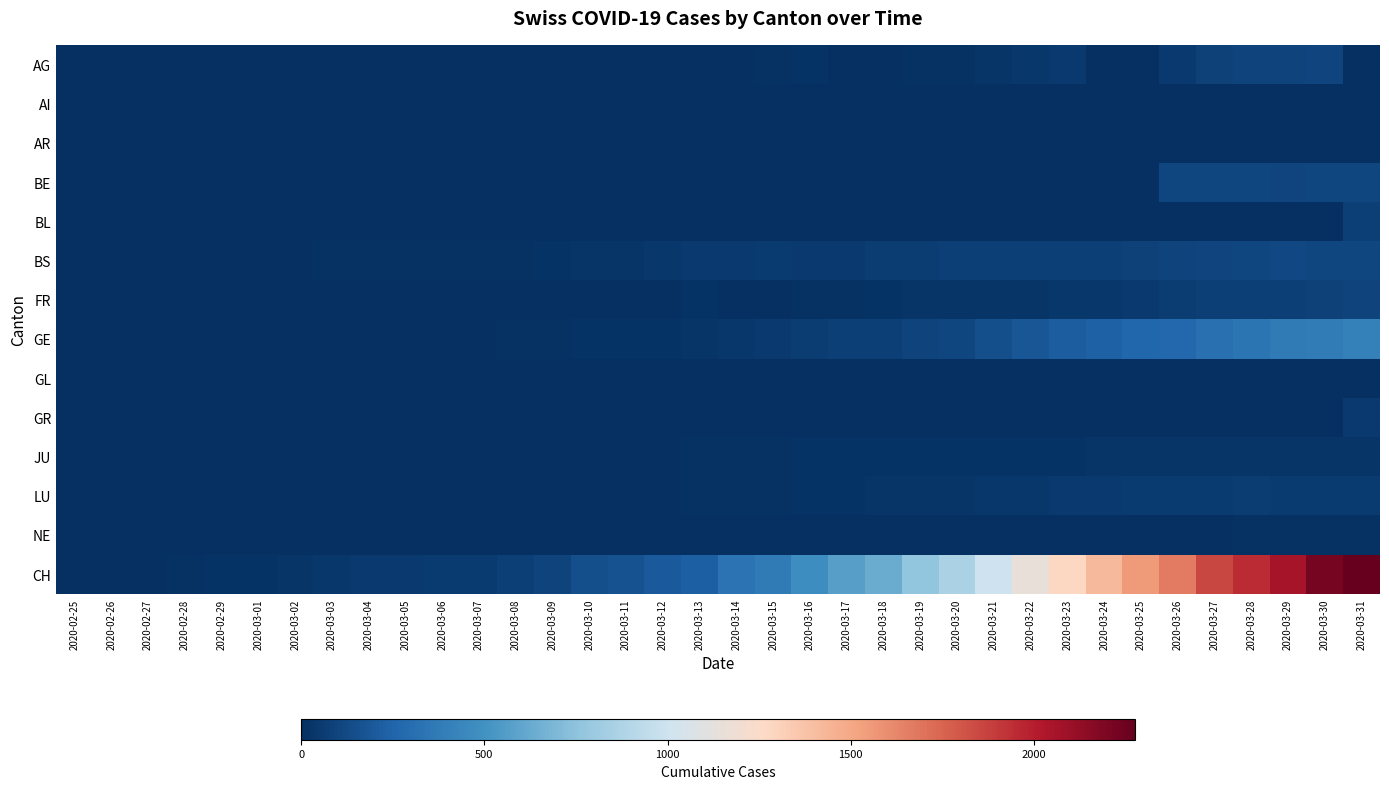

Reading left to right, what are all the values shown in this chart?

AG: 2020-02-25=0	2020-02-26=0	2020-02-27=0	2020-02-28=0	2020-02-29=0	2020-03-01=0	2020-03-02=0	2020-03-03=0	2020-03-04=0	2020-03-05=0	2020-03-06=0	2020-03-07=0	2020-03-08=1	2020-03-09=0	2020-03-10=0	2020-03-11=1	2020-03-12=2	2020-03-13=2	2020-03-14=6	2020-03-15=17	2020-03-16=25	2020-03-17=0	2020-03-18=0	2020-03-19=13	2020-03-20=15	2020-03-21=33	2020-03-22=38	2020-03-23=50	2020-03-24=0	2020-03-25=0	2020-03-26=50	2020-03-27=85	2020-03-28=94	2020-03-29=96	2020-03-30=100	2020-03-31=0
AI: 2020-02-25=0	2020-02-26=0	2020-02-27=0	2020-02-28=0	2020-02-29=0	2020-03-01=0	2020-03-02=0	2020-03-03=0	2020-03-04=0	2020-03-05=0	2020-03-06=0	2020-03-07=0	2020-03-08=0	2020-03-09=0	2020-03-10=0	2020-03-11=0	2020-03-12=0	2020-03-13=0	2020-03-14=0	2020-03-15=1	2020-03-16=0	2020-03-17=0	2020-03-18=0	2020-03-19=0	2020-03-20=0	2020-03-21=0	2020-03-22=0	2020-03-23=0	2020-03-24=0	2020-03-25=0	2020-03-26=0	2020-03-27=0	2020-03-28=0	2020-03-29=0	2020-03-30=0	2020-03-31=0
AR: 2020-02-25=0	2020-02-26=0	2020-02-27=0	2020-02-28=0	2020-02-29=0	2020-03-01=0	2020-03-02=0	2020-03-03=0	2020-03-04=0	2020-03-05=0	2020-03-06=0	2020-03-07=0	2020-03-08=0	2020-03-09=0	2020-03-10=0	2020-03-11=0	2020-03-12=0	2020-03-13=0	2020-03-14=0	2020-03-15=0	2020-03-16=0	2020-03-17=0	2020-03-18=0	2020-03-19=7	2020-03-20=6	2020-03-21=0	2020-03-22=0	2020-03-23=0	2020-03-24=0	2020-03-25=0	2020-03-26=0	2020-03-27=0	2020-03-28=0	2020-03-29=0	2020-03-30=0	2020-03-31=0
BE: 2020-02-25=0	2020-02-26=0	2020-02-27=0	2020-02-28=0	2020-02-29=0	2020-03-01=0	2020-03-02=0	2020-03-03=0	2020-03-04=0	2020-03-05=0	2020-03-06=0	2020-03-07=0	2020-03-08=0	2020-03-09=0	2020-03-10=0	2020-03-11=0	2020-03-12=0	2020-03-13=0	2020-03-14=0	2020-03-15=0	2020-03-16=0	2020-03-17=0	2020-03-18=0	2020-03-19=0	2020-03-20=0	2020-03-21=0	2020-03-22=0	2020-03-23=0	2020-03-24=0	2020-03-25=0	2020-03-26=112	2020-03-27=111	2020-03-28=115	2020-03-29=104	2020-03-30=109	2020-03-31=113
BL: 2020-02-25=0	2020-02-26=0	2020-02-27=0	2020-02-28=0	2020-02-29=0	2020-03-01=0	2020-03-02=0	2020-03-03=0	2020-03-04=0	2020-03-05=0	2020-03-06=0	2020-03-07=0	2020-03-08=0	2020-03-09=0	2020-03-10=0	2020-03-11=0	2020-03-12=0	2020-03-13=0	2020-03-14=0	2020-03-15=0	2020-03-16=0	2020-03-17=0	2020-03-18=0	2020-03-19=0	2020-03-20=0	2020-03-21=0	2020-03-22=0	2020-03-23=0	2020-03-24=0	2020-03-25=0	2020-03-26=0	2020-03-27=0	2020-03-28=0	2020-03-29=0	2020-03-30=0	2020-03-31=73
BS: 2020-02-25=0	2020-02-26=0	2020-02-27=3	2020-02-28=3	2020-02-29=4	2020-03-01=4	2020-03-02=7	2020-03-03=9	2020-03-04=11	2020-03-05=12	2020-03-06=12	2020-03-07=12	2020-03-08=13	2020-03-09=19	2020-03-10=28	2020-03-11=33	2020-03-12=36	2020-03-13=47	2020-03-14=52	2020-03-15=55	2020-03-16=52	2020-03-17=52	2020-03-18=66	2020-03-19=69	2020-03-20=77	2020-03-21=73	2020-03-22=74	2020-03-23=76	2020-03-24=79	2020-03-25=87	2020-03-26=90	2020-03-27=105	2020-03-28=108	2020-03-29=119	2020-03-30=112	2020-03-31=115
FR: 2020-02-25=0	2020-02-26=0	2020-02-27=0	2020-02-28=0	2020-02-29=0	2020-03-01=0	2020-03-02=0	2020-03-03=0	2020-03-04=0	2020-03-05=0	2020-03-06=0	2020-03-07=0	2020-03-08=0	2020-03-09=0	2020-03-10=0	2020-03-11=0	2020-03-12=0	2020-03-13=26	2020-03-14=0	2020-03-15=0	2020-03-16=11	2020-03-17=12	2020-03-18=20	2020-03-19=28	2020-03-20=32	2020-03-21=35	2020-03-22=35	2020-03-23=39	2020-03-24=44	2020-03-25=50	2020-03-26=67	2020-03-27=76	2020-03-28=77	2020-03-29=77	2020-03-30=81	2020-03-31=89
GE: 2020-02-25=0	2020-02-26=1	2020-02-27=1	2020-02-28=2	2020-02-29=3	2020-03-01=3	2020-03-02=3	2020-03-03=4	2020-03-04=4	2020-03-05=5	2020-03-06=7	2020-03-07=7	2020-03-08=9	2020-03-09=13	2020-03-10=18	2020-03-11=20	2020-03-12=23	2020-03-13=33	2020-03-14=43	2020-03-15=46	2020-03-16=66	2020-03-17=75	2020-03-18=78	2020-03-19=92	2020-03-20=109	2020-03-21=145	2020-03-22=179	2020-03-23=214	2020-03-24=238	2020-03-25=258	2020-03-26=272	2020-03-27=313	2020-03-28=339	2020-03-29=365	2020-03-30=382	2020-03-31=405
GL: 2020-02-25=0	2020-02-26=0	2020-02-27=0	2020-02-28=0	2020-02-29=0	2020-03-01=0	2020-03-02=0	2020-03-03=0	2020-03-04=0	2020-03-05=0	2020-03-06=0	2020-03-07=0	2020-03-08=0	2020-03-09=0	2020-03-10=0	2020-03-11=0	2020-03-12=0	2020-03-13=0	2020-03-14=0	2020-03-15=0	2020-03-16=0	2020-03-17=0	2020-03-18=0	2020-03-19=0	2020-03-20=0	2020-03-21=0	2020-03-22=0	2020-03-23=0	2020-03-24=0	2020-03-25=0	2020-03-26=0	2020-03-27=0	2020-03-28=0	2020-03-29=0	2020-03-30=0	2020-03-31=5
GR: 2020-02-25=0	2020-02-26=0	2020-02-27=0	2020-02-28=0	2020-02-29=0	2020-03-01=0	2020-03-02=0	2020-03-03=0	2020-03-04=0	2020-03-05=0	2020-03-06=0	2020-03-07=0	2020-03-08=0	2020-03-09=0	2020-03-10=0	2020-03-11=0	2020-03-12=0	2020-03-13=0	2020-03-14=0	2020-03-15=0	2020-03-16=0	2020-03-17=0	2020-03-18=0	2020-03-19=0	2020-03-20=0	2020-03-21=0	2020-03-22=0	2020-03-23=0	2020-03-24=0	2020-03-25=0	2020-03-26=0	2020-03-27=0	2020-03-28=0	2020-03-29=0	2020-03-30=0	2020-03-31=52
JU: 2020-02-25=0	2020-02-26=0	2020-02-27=1	2020-02-28=1	2020-02-29=1	2020-03-01=1	2020-03-02=1	2020-03-03=1	2020-03-04=1	2020-03-05=2	2020-03-06=5	2020-03-07=5	2020-03-08=5	2020-03-09=5	2020-03-10=5	2020-03-11=6	2020-03-12=6	2020-03-13=9	2020-03-14=11	2020-03-15=12	2020-03-16=18	2020-03-17=18	2020-03-18=22	2020-03-19=18	2020-03-20=22	2020-03-21=23	2020-03-22=22	2020-03-23=25	2020-03-24=27	2020-03-25=28	2020-03-26=28	2020-03-27=29	2020-03-28=29	2020-03-29=29	2020-03-30=28	2020-03-31=27
LU: 2020-02-25=0	2020-02-26=0	2020-02-27=0	2020-02-28=0	2020-02-29=0	2020-03-01=0	2020-03-02=1	2020-03-03=1	2020-03-04=4	2020-03-05=4	2020-03-06=2	2020-03-07=2	2020-03-08=3	2020-03-09=4	2020-03-10=4	2020-03-11=6	2020-03-12=6	2020-03-13=9	2020-03-14=13	2020-03-15=16	2020-03-16=19	2020-03-17=21	2020-03-18=28	2020-03-19=33	2020-03-20=32	2020-03-21=41	2020-03-22=42	2020-03-23=45	2020-03-24=50	2020-03-25=60	2020-03-26=57	2020-03-27=59	2020-03-28=66	2020-03-29=61	2020-03-30=59	2020-03-31=61
NE: 2020-02-25=0	2020-02-26=0	2020-02-27=0	2020-02-28=0	2020-02-29=0	2020-03-01=0	2020-03-02=0	2020-03-03=0	2020-03-04=0	2020-03-05=0	2020-03-06=0	2020-03-07=0	2020-03-08=0	2020-03-09=0	2020-03-10=0	2020-03-11=2	2020-03-12=5	2020-03-13=6	2020-03-14=6	2020-03-15=5	2020-03-16=5	2020-03-17=5	2020-03-18=5	2020-03-19=5	2020-03-20=4	2020-03-21=3	2020-03-22=2	2020-03-23=3	2020-03-24=4	2020-03-25=4	2020-03-26=8	2020-03-27=7	2020-03-28=9	2020-03-29=9	2020-03-30=10	2020-03-31=10
CH: 2020-02-25=0	2020-02-26=1	2020-02-27=5	2020-02-28=16	2020-02-29=19	2020-03-01=20	2020-03-02=29	2020-03-03=36	2020-03-04=46	2020-03-05=50	2020-03-06=58	2020-03-07=59	2020-03-08=73	2020-03-09=92	2020-03-10=149	2020-03-11=164	2020-03-12=196	2020-03-13=223	2020-03-14=329	2020-03-15=368	2020-03-16=477	2020-03-17=577	2020-03-18=636	2020-03-19=759	2020-03-20=856	2020-03-21=999	2020-03-22=1148	2020-03-23=1273	2020-03-24=1421	2020-03-25=1548	2020-03-26=1669	2020-03-27=1851	2020-03-28=1949	2020-03-29=2061	2020-03-30=2214	2020-03-31=2276